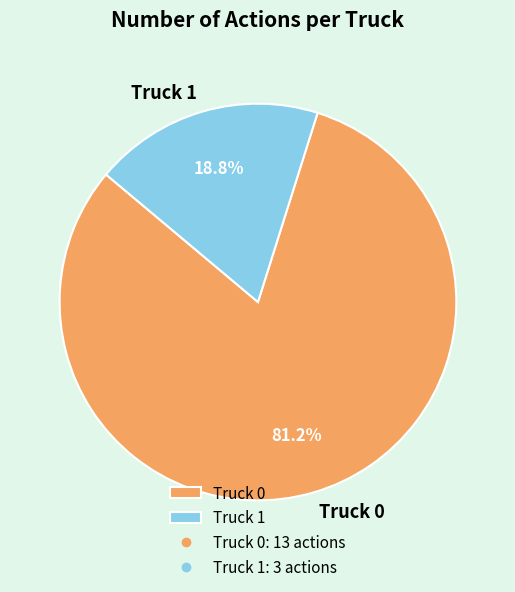

To the nearest percent, what is the average slice percentage?

50%